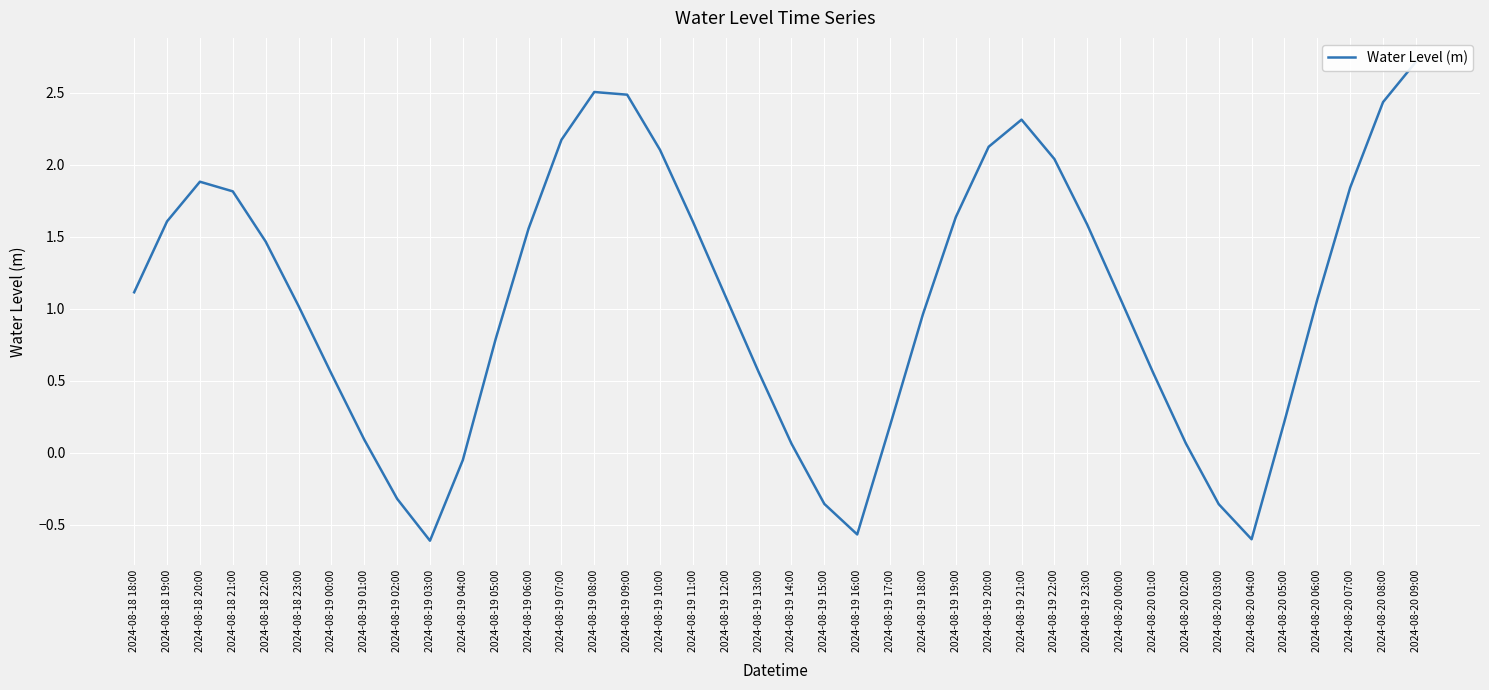

Where is the first local minimum?

2024-08-19 03:00